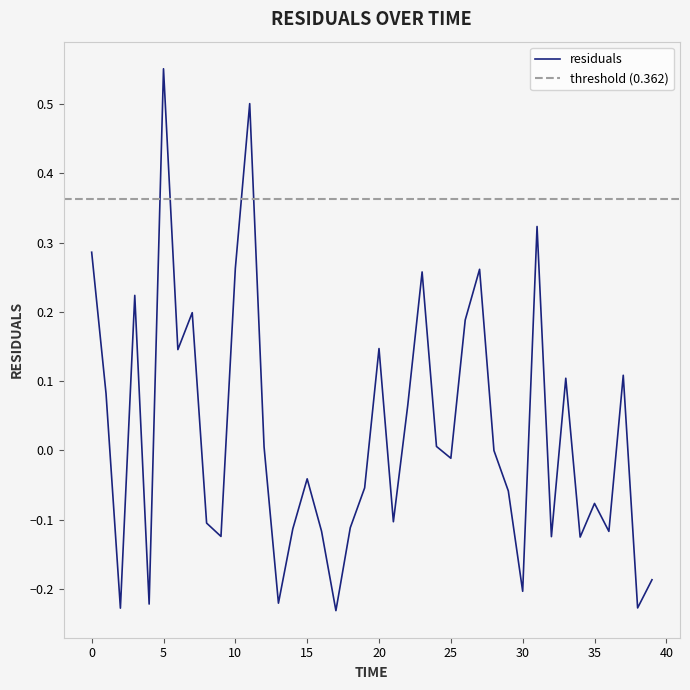

Does the chart have visible grid lines?

No